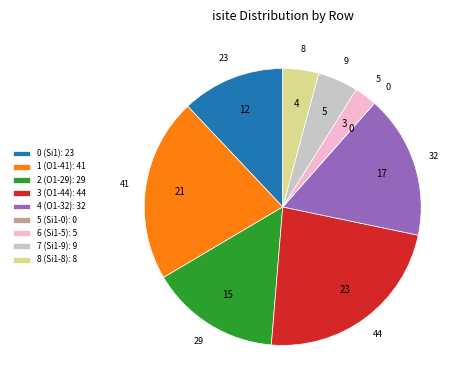

Which category has the biggest portion of the pie?

3 (O1-44)